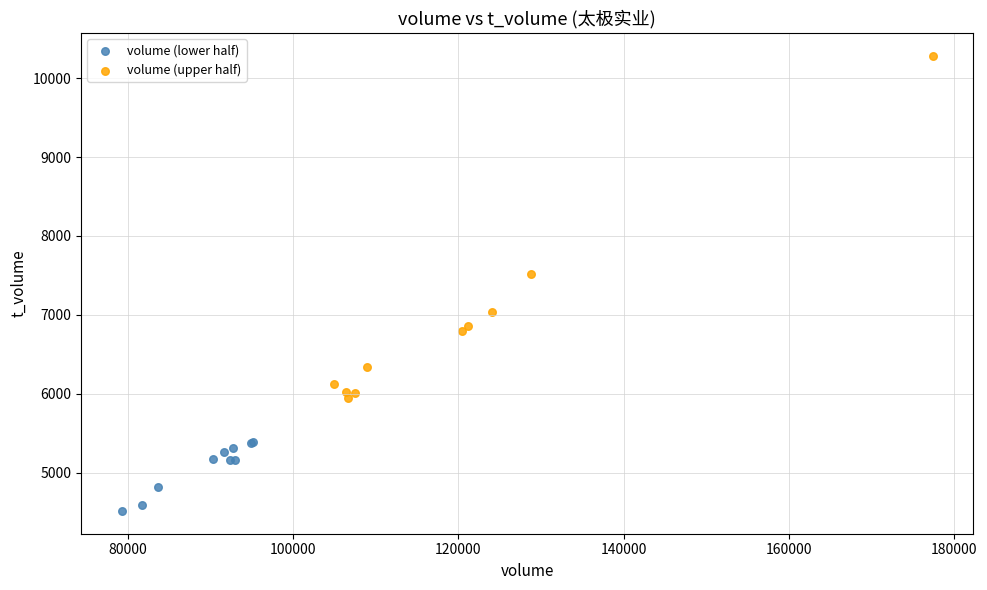

Which series reaches the minimum Y coordinate?

volume (lower half)